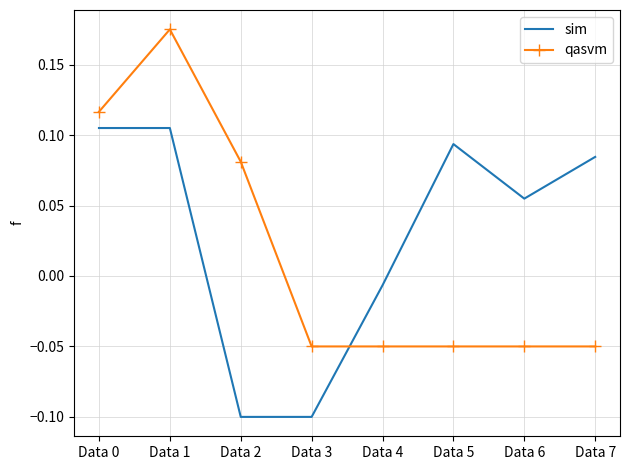

Between Data 1 and Data 2, which series saw the biggest shift?

sim